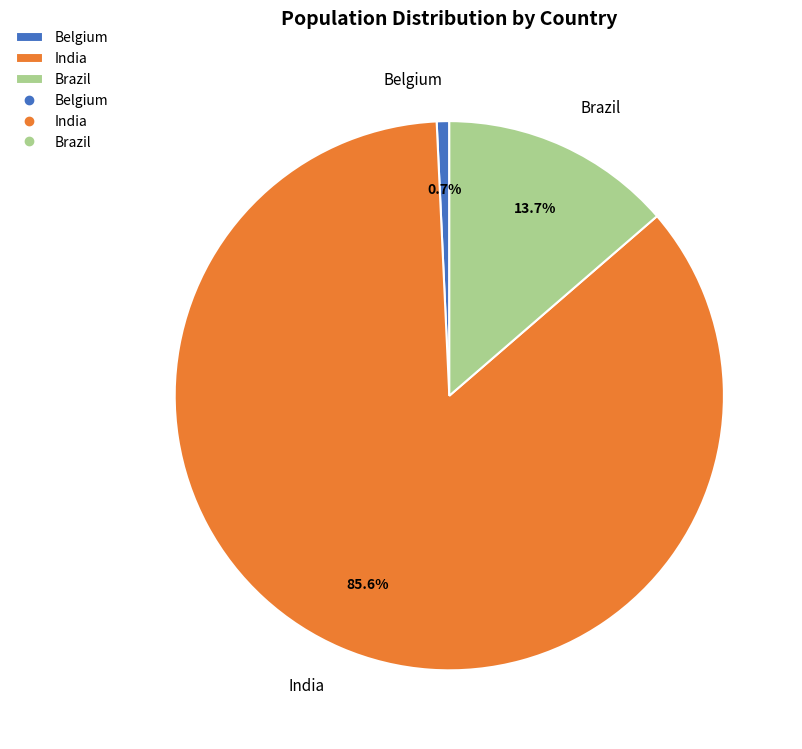

How many slices are in this pie chart?

3